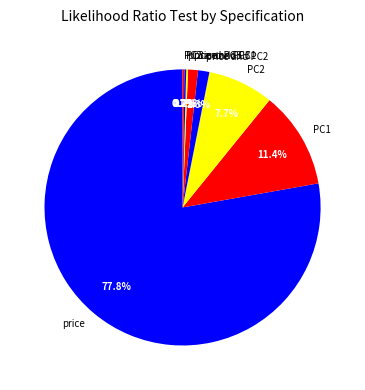

Combined, do price and price and PC1 account for over 50%?

Yes